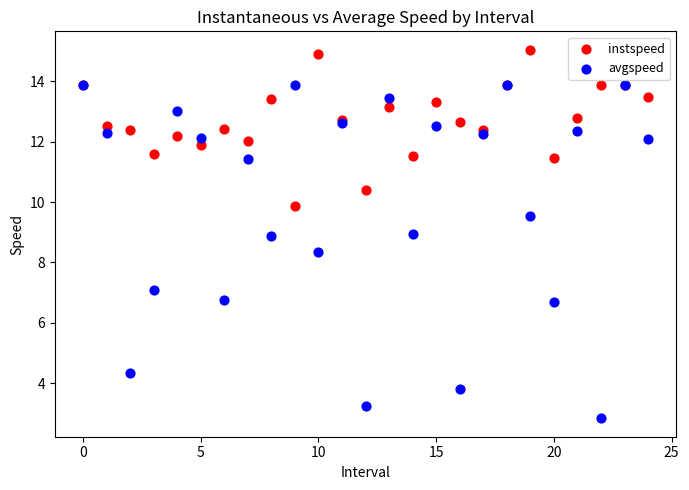

Across all series, what Y value is closest to 8?

8.3